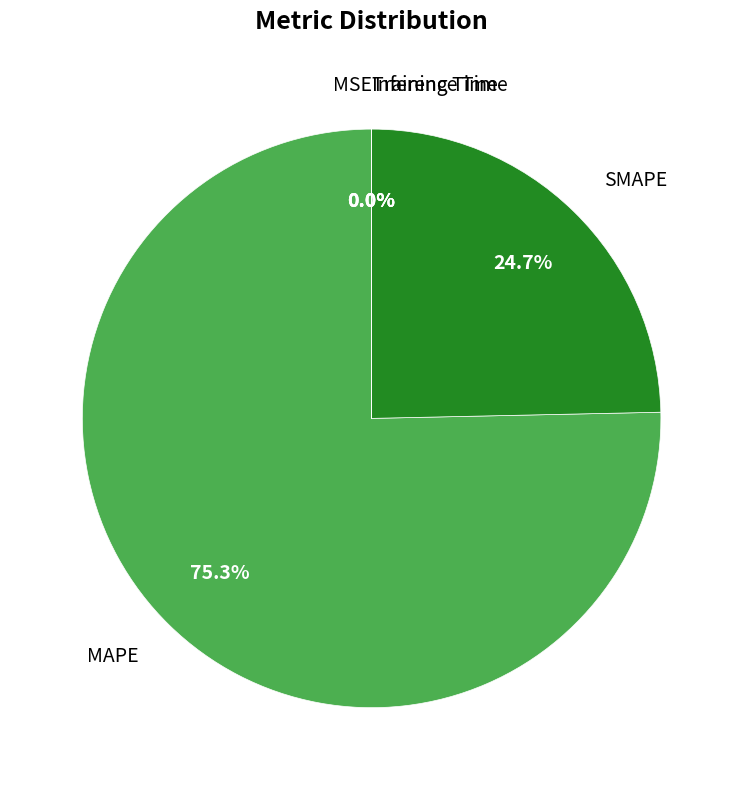

Is there any slice that represents more than half of the pie?

Yes